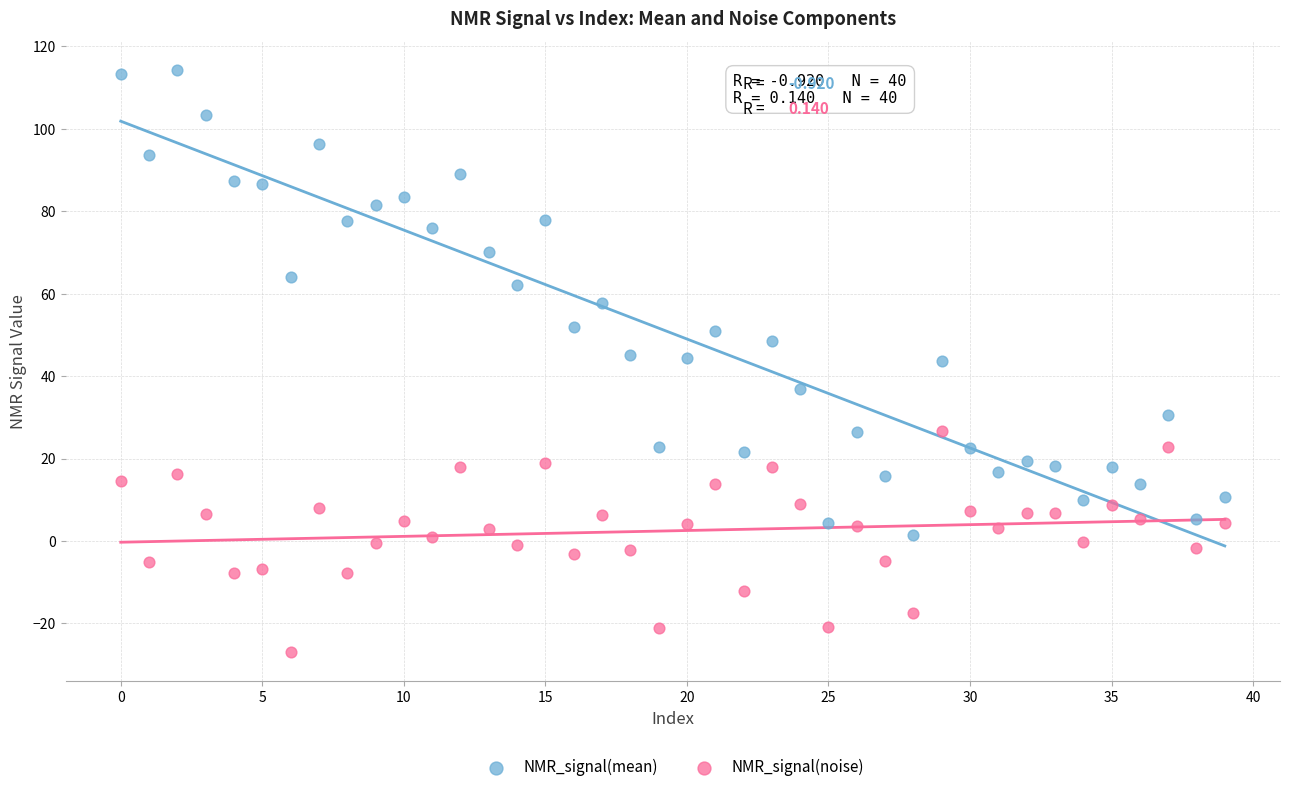

What are all the series names shown in the legend?

NMR_signal(mean), NMR_signal(noise)